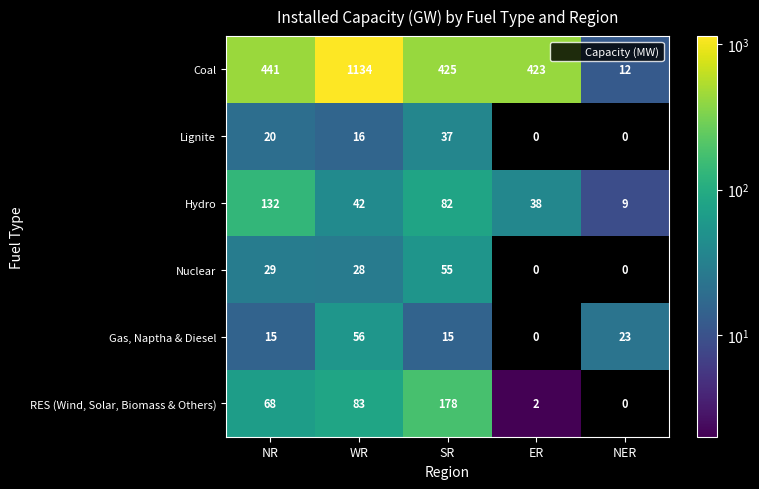

Which series changed the most between NR and SR?

RES (Wind, Solar, Biomass & Others)